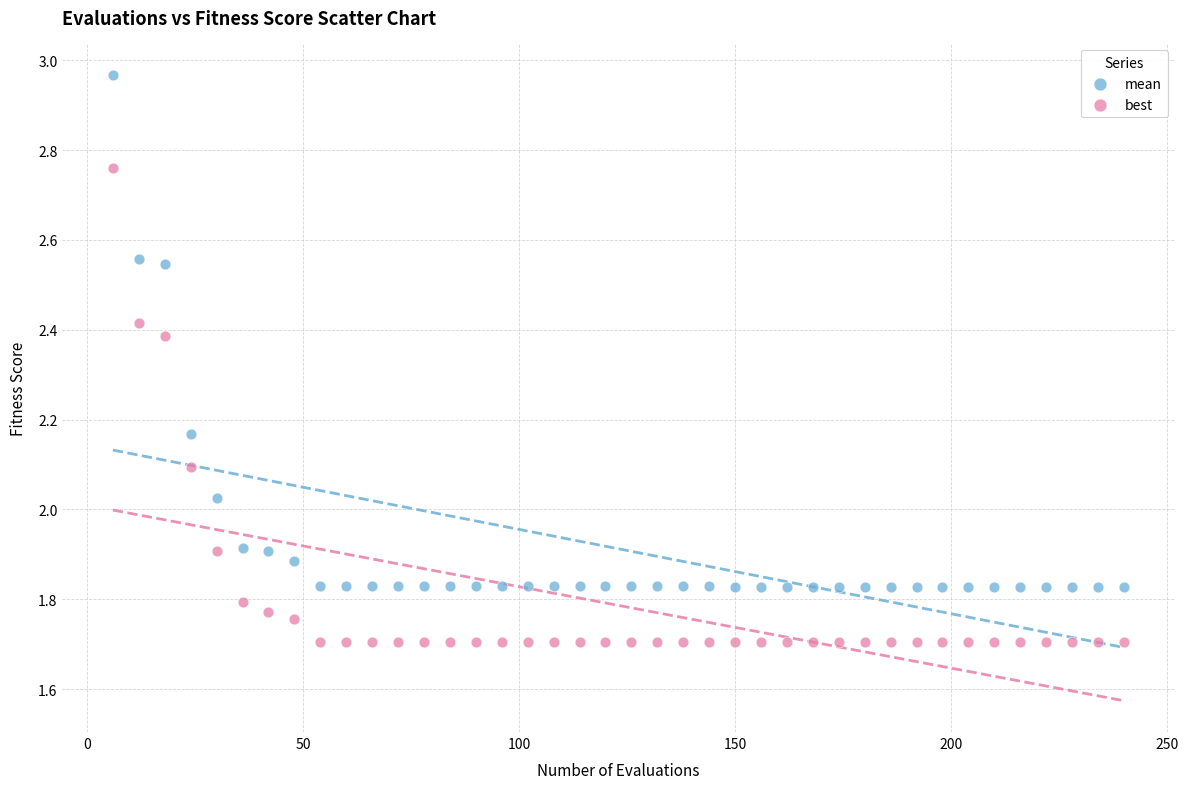

Which series reaches the maximum Y coordinate?

mean